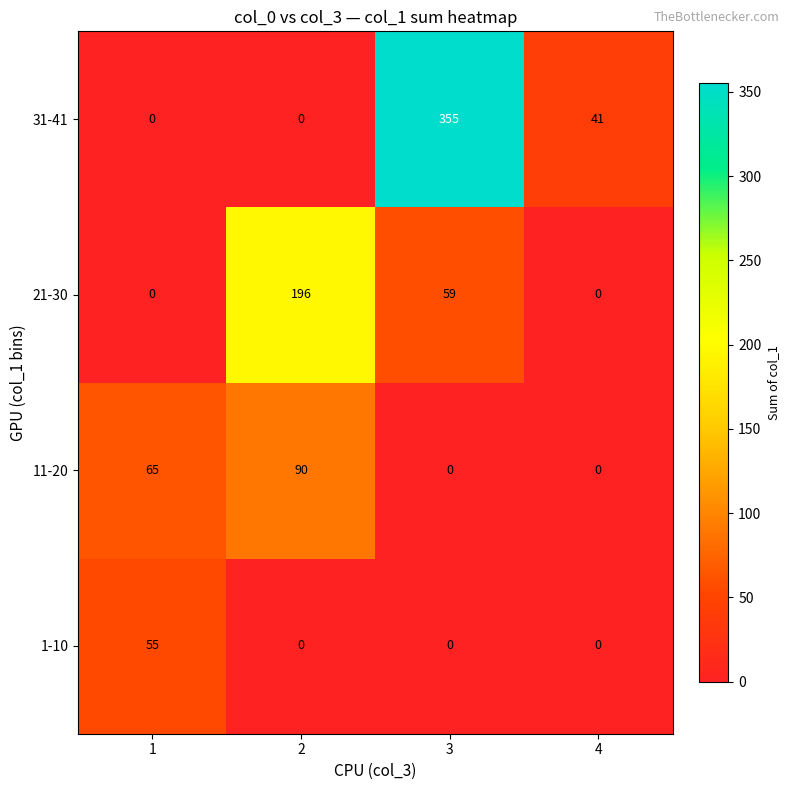

What is the difference between the highest and lowest values at 4?

41